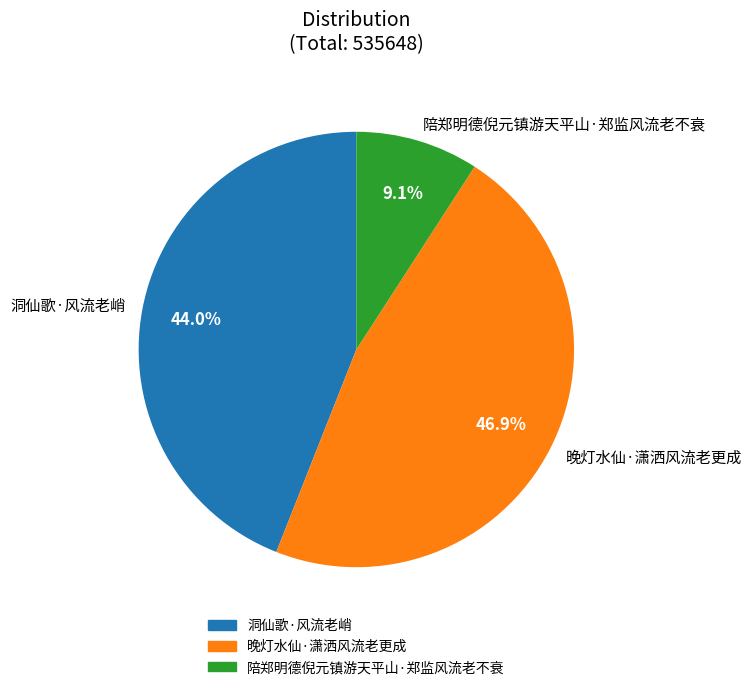

Does any single category account for the majority?

No